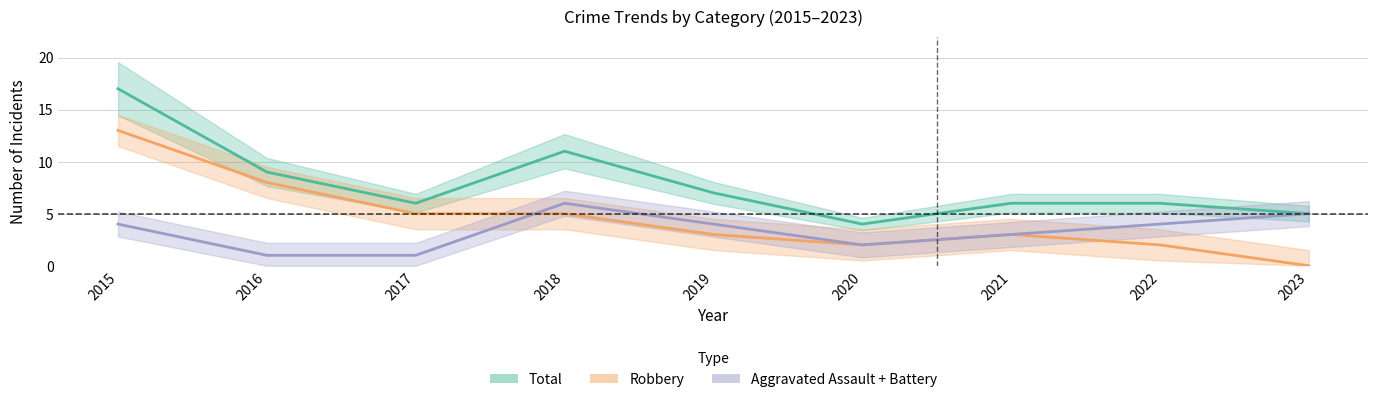

Rank the series by their maximum value, from highest to lowest.

Total, Robbery, Aggravated Assault + Battery